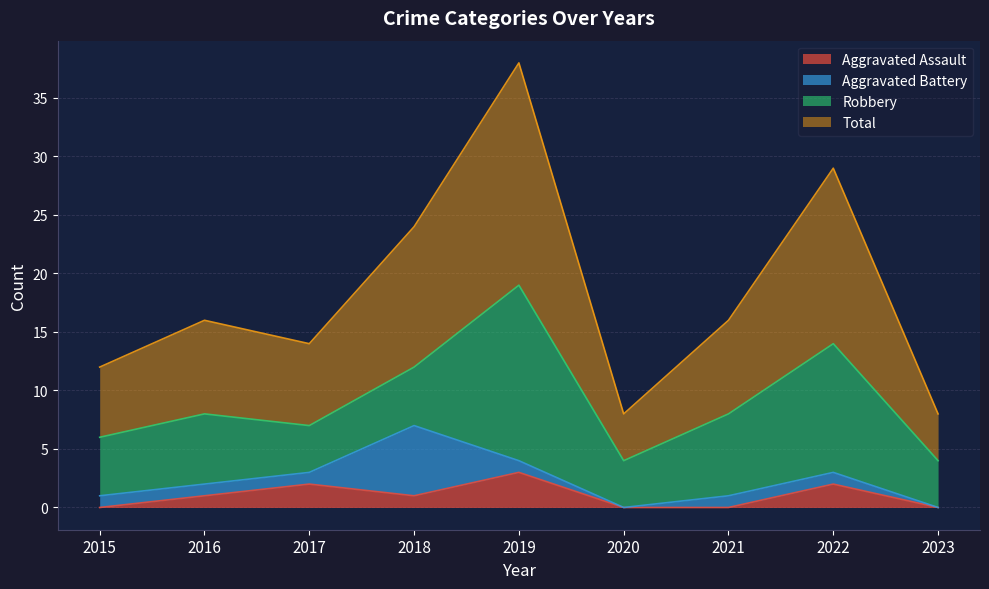

At which category does Total reach its first local valley?

2017